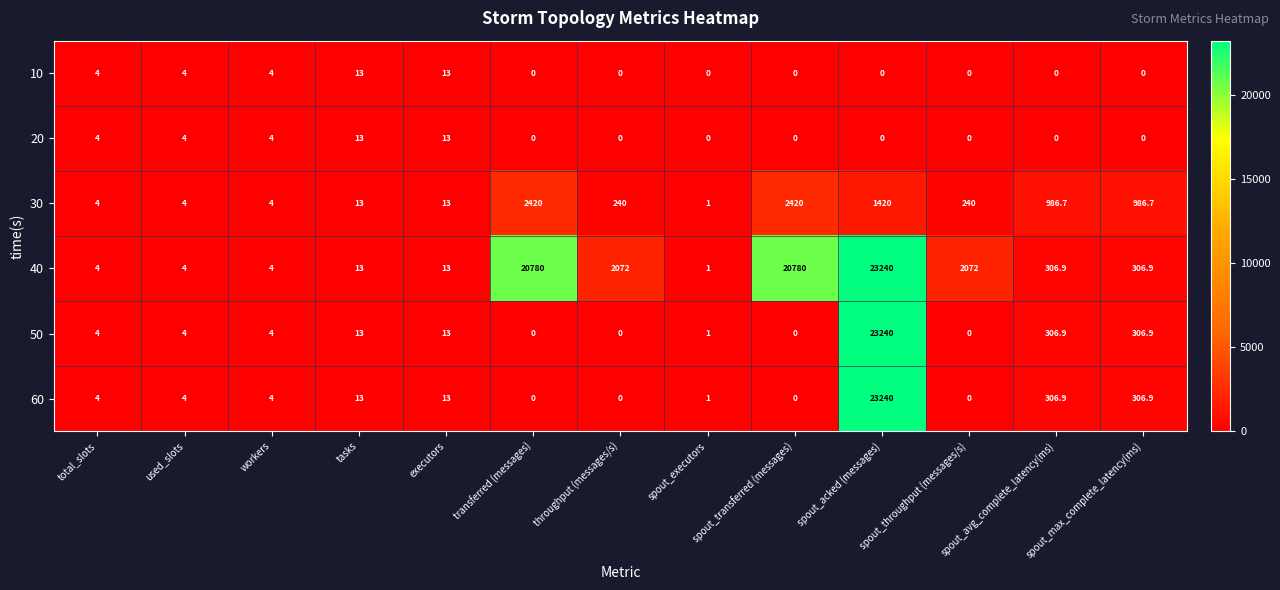

What is the spread (max minus min) of values at throughput (messages/s)?

2072.0